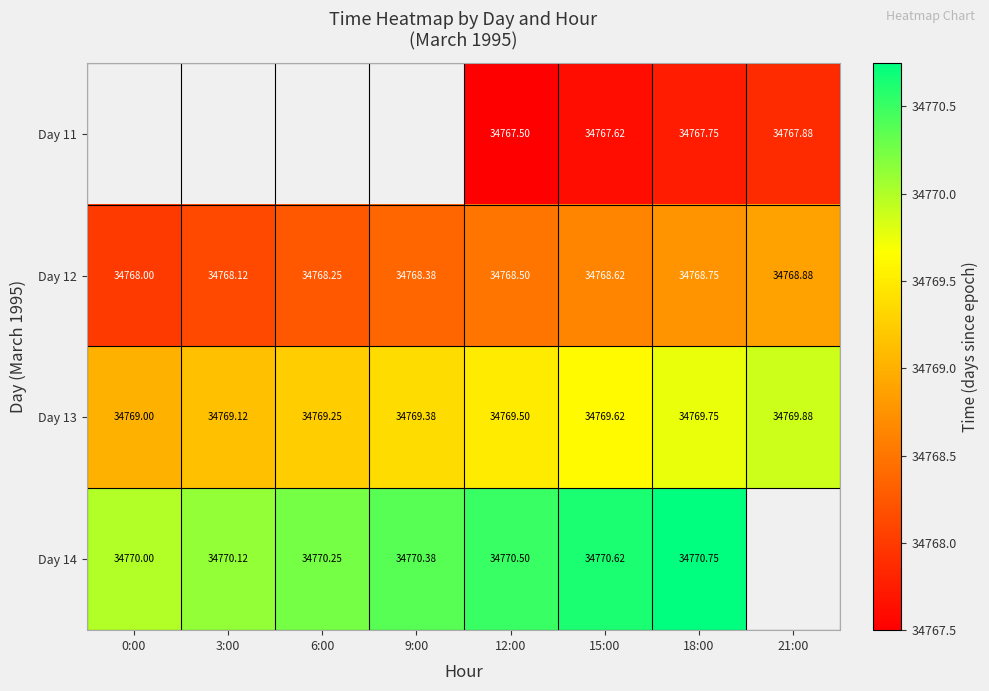

Count the number of categories in the chart.

8